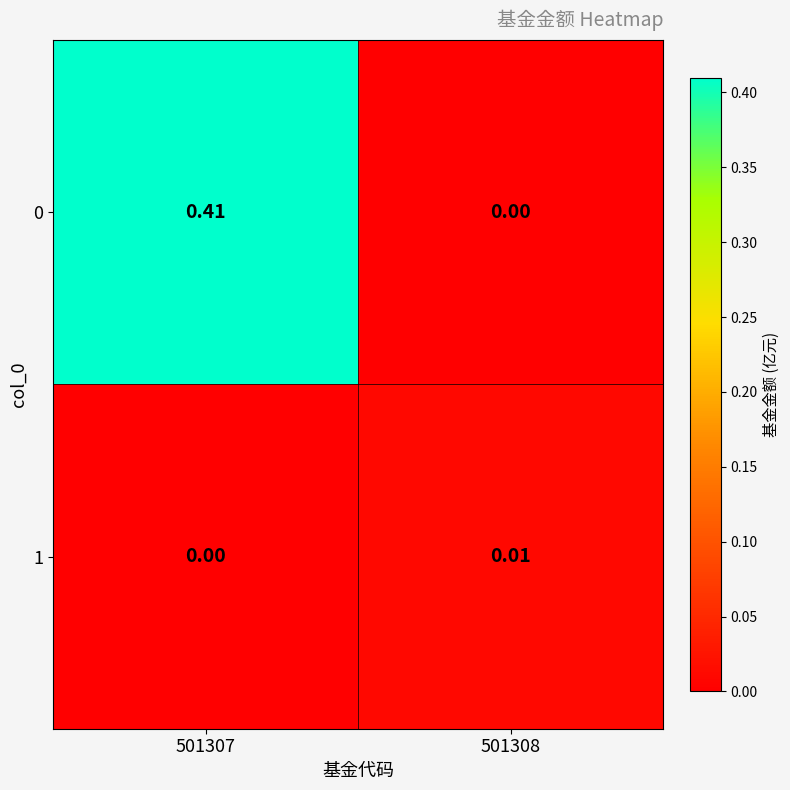

Is the value of 0 at 501308 greater than the value of 1 at 501308?

No